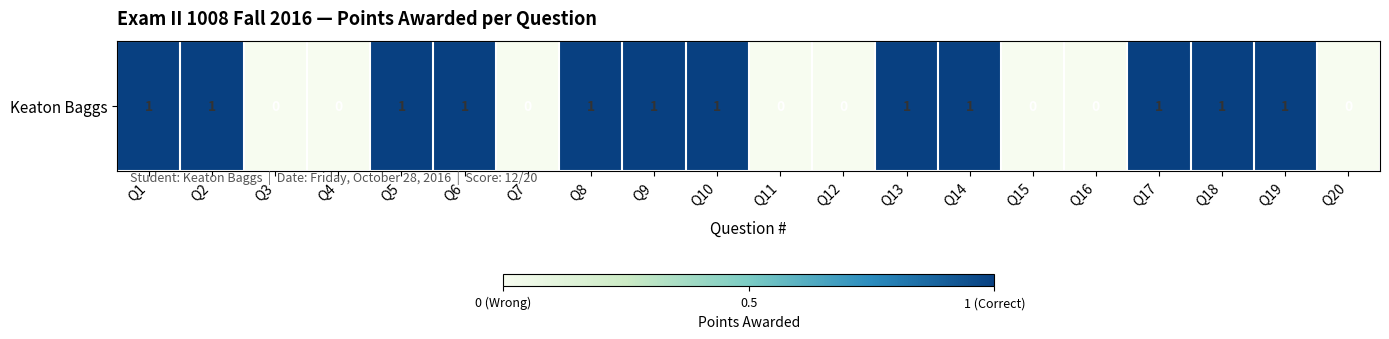

Which has a higher value, Q14 or Q8?

Q14